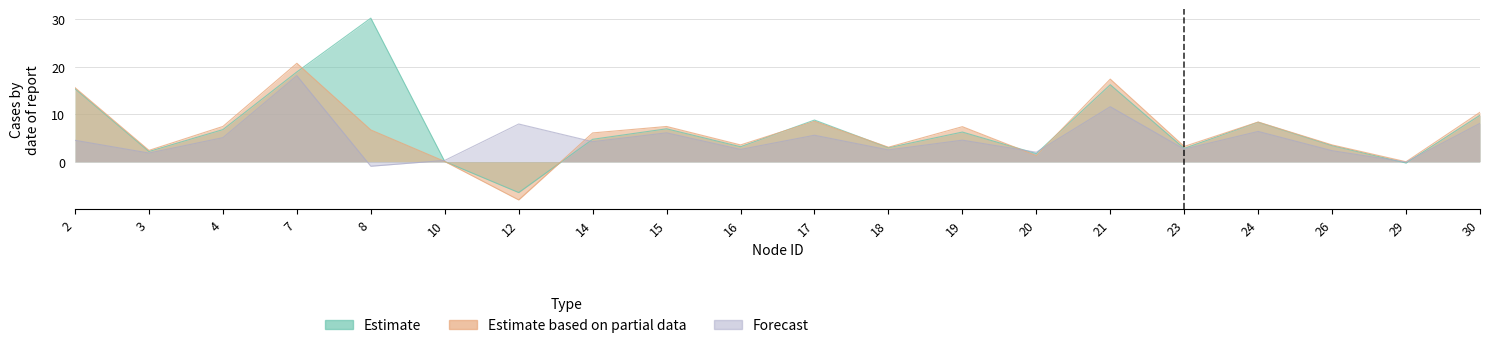

After their last crossing, which series has the higher values: Forecast or Estimate?

Estimate